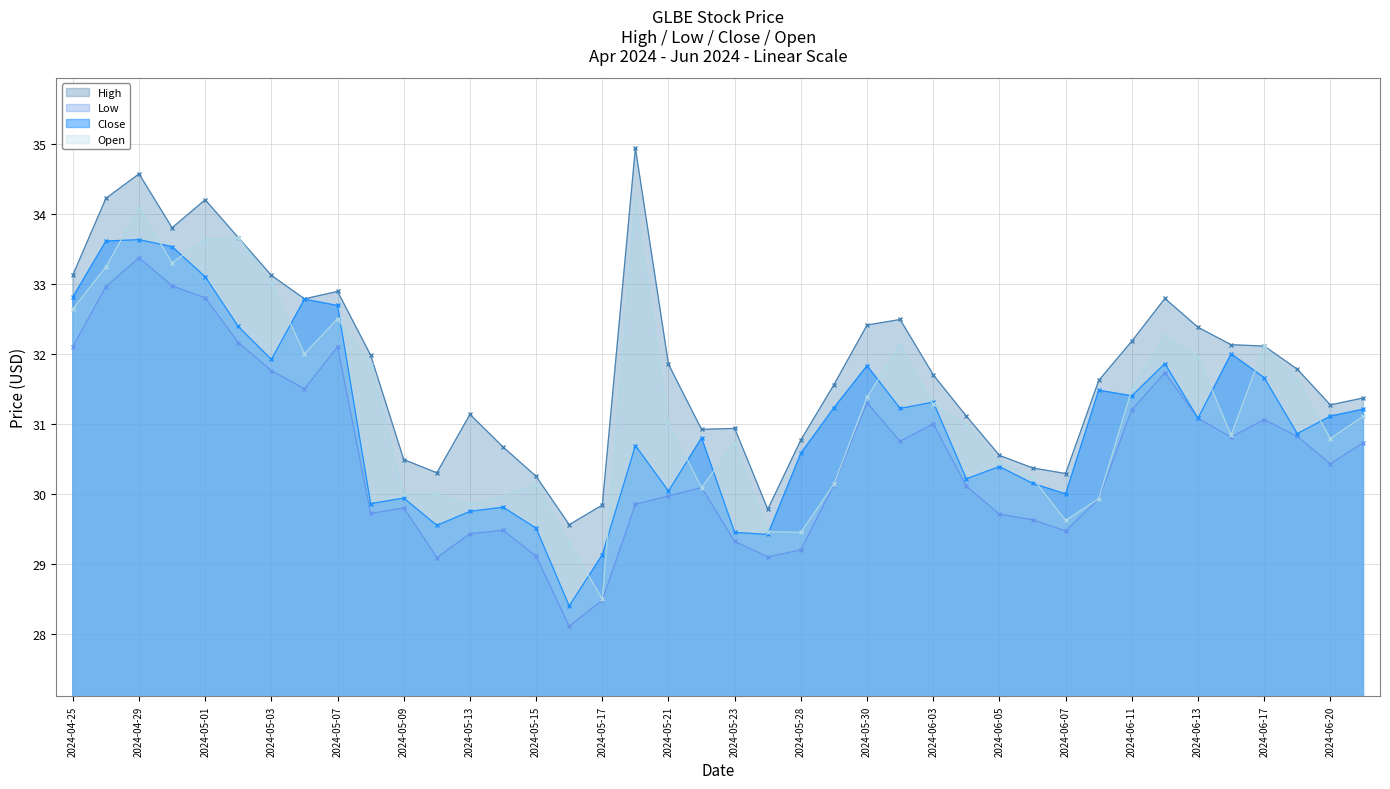

How many values in the High series are below 31?

13